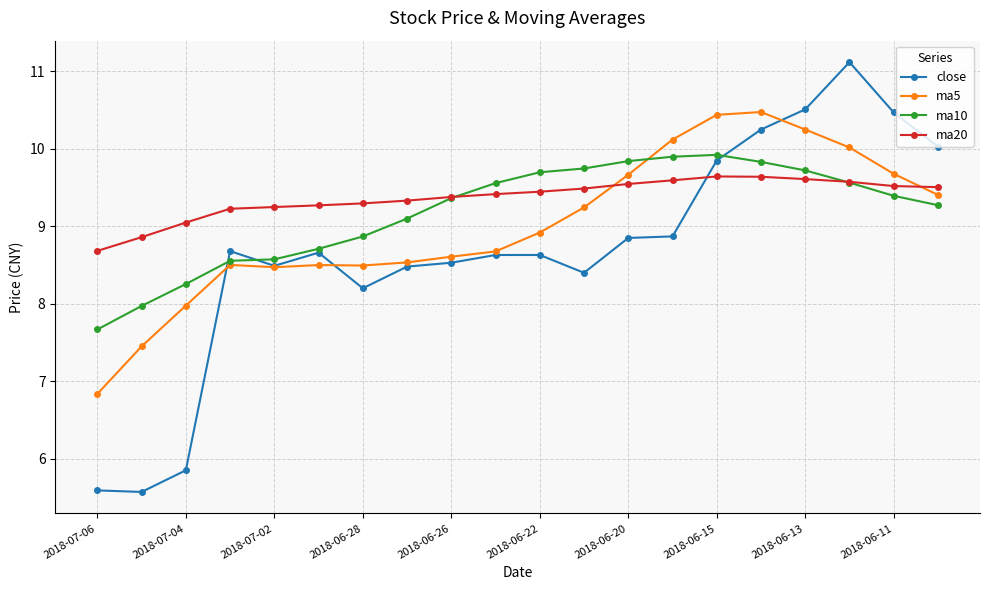

Rank the series by their maximum value, from highest to lowest.

close, ma5, ma10, ma20